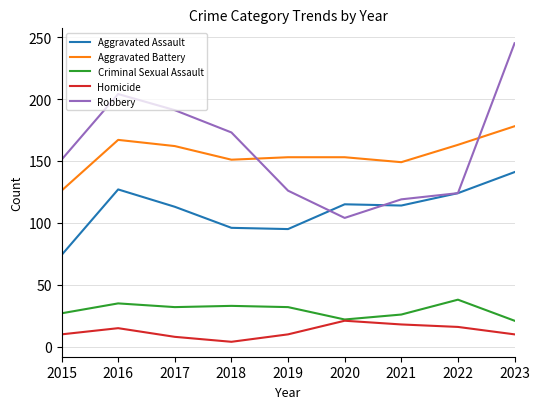

Which category has the highest value in the Robbery series?

2023